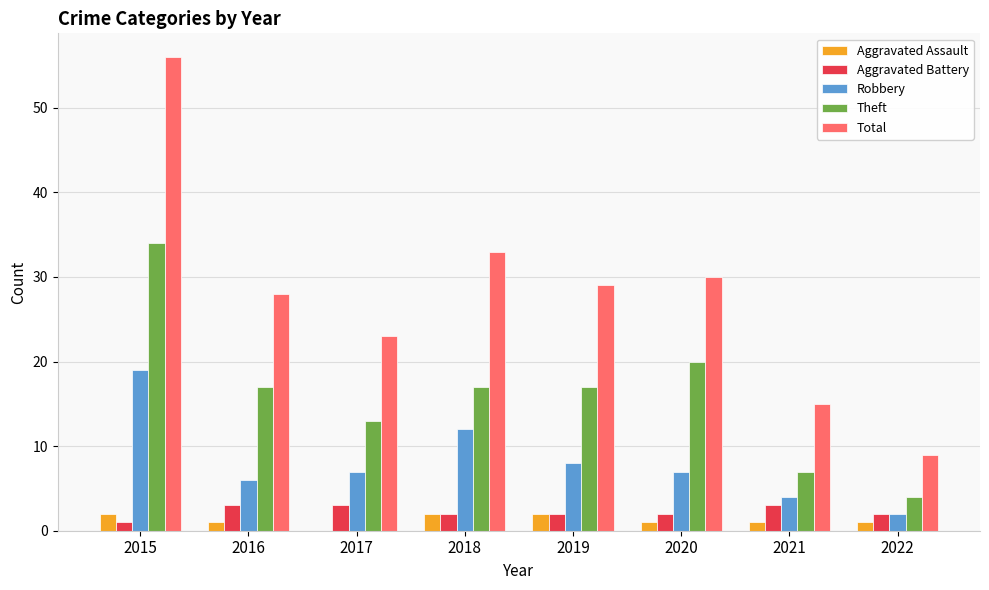

Which label corresponds to the largest value in the chart?

2015